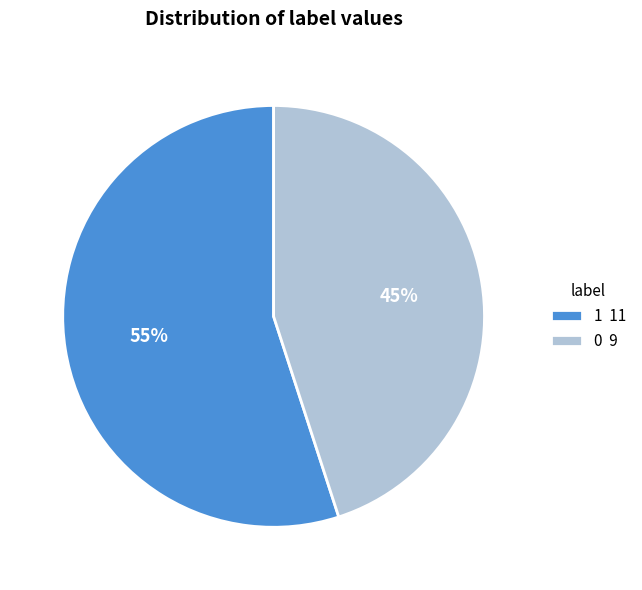

The 1 slice represents 65% of the pie. True or false?

False